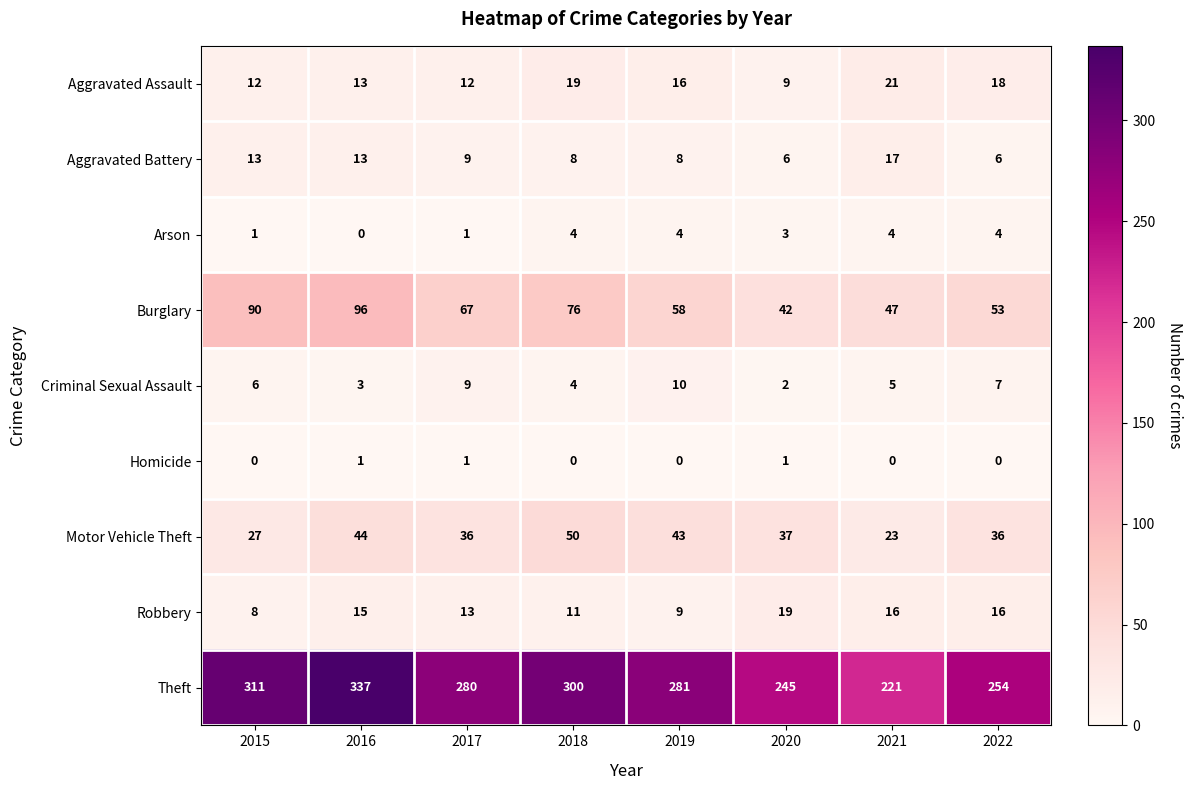

What is the total value across all series at 2018?

472